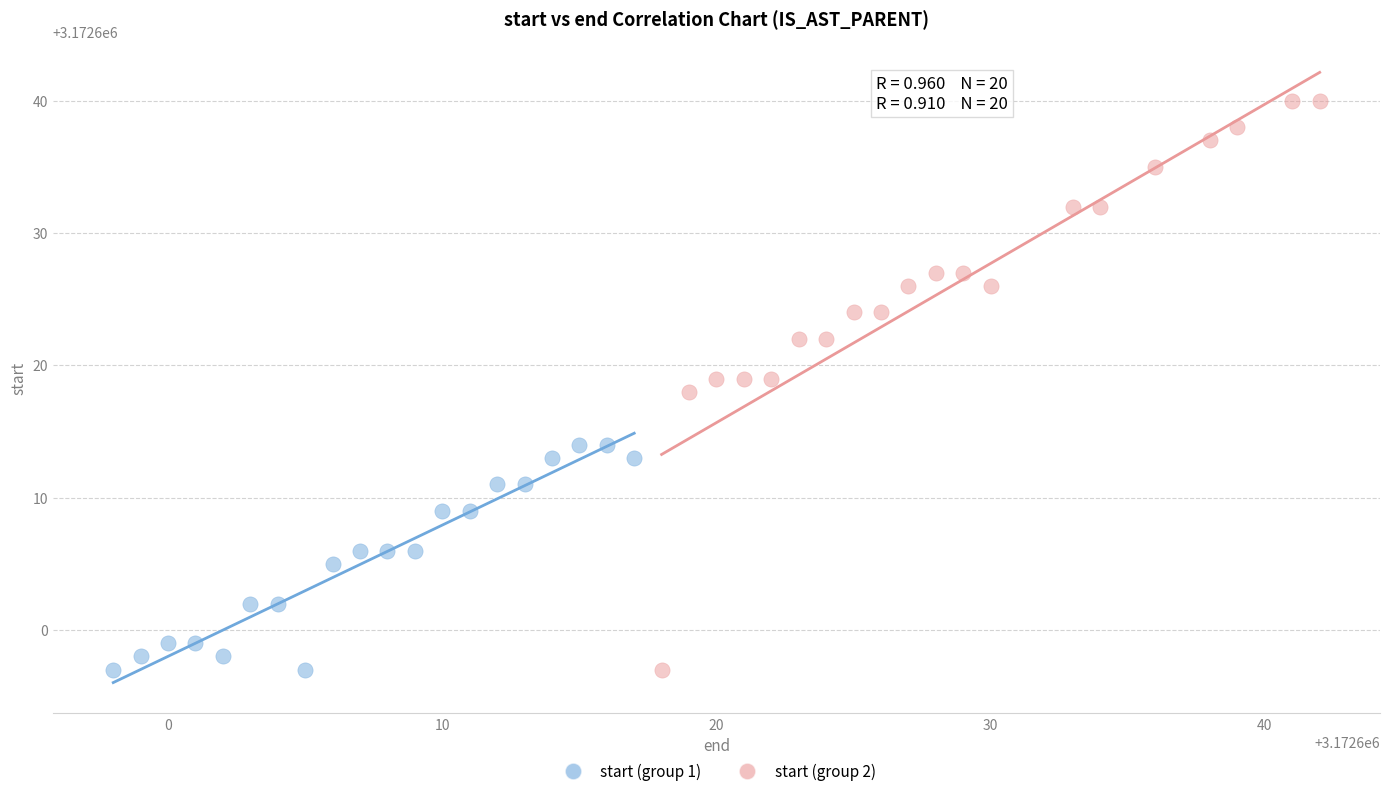

Which series has the widest spread of Y values?

start (group 2)